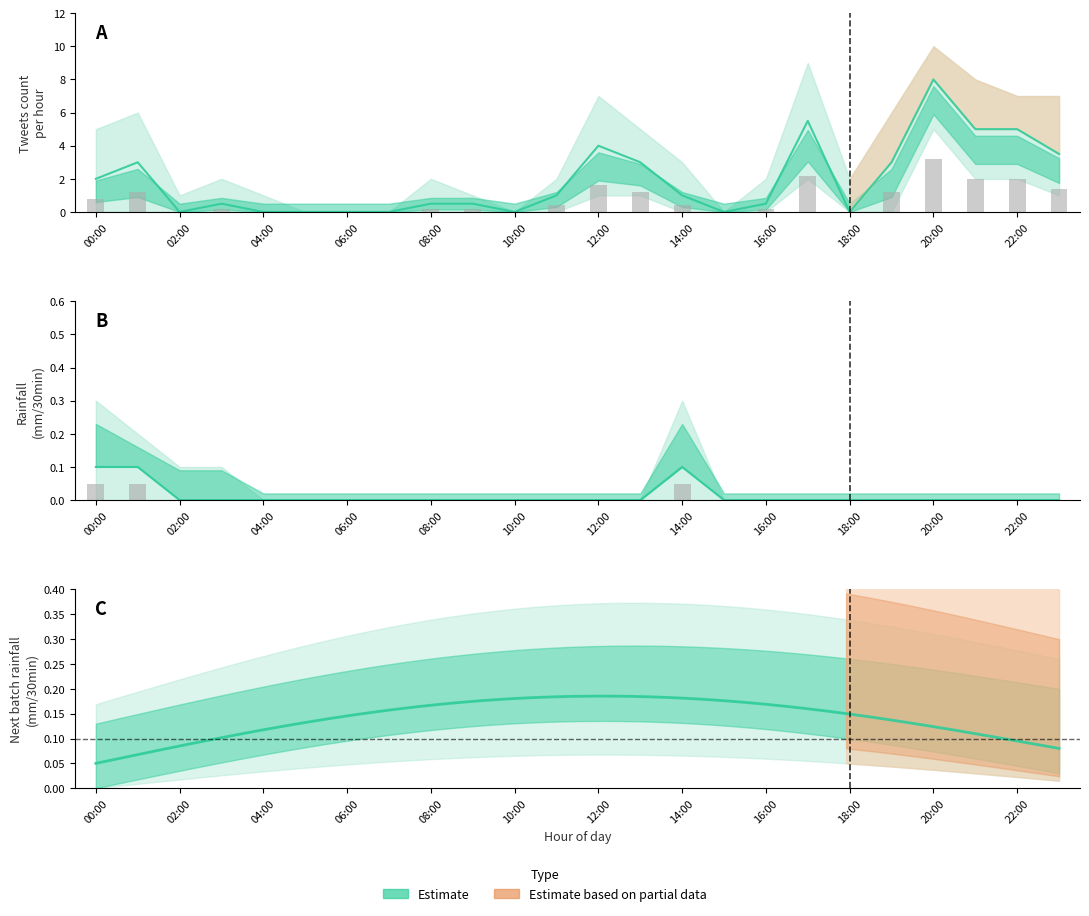

Which label corresponds to the largest value in the chart?

20:00